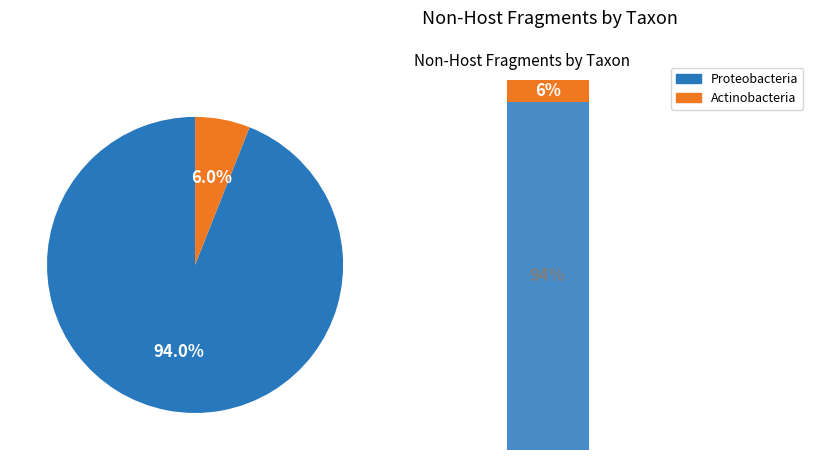

What is the total percentage of Actinobacteria and Proteobacteria?

100.0%